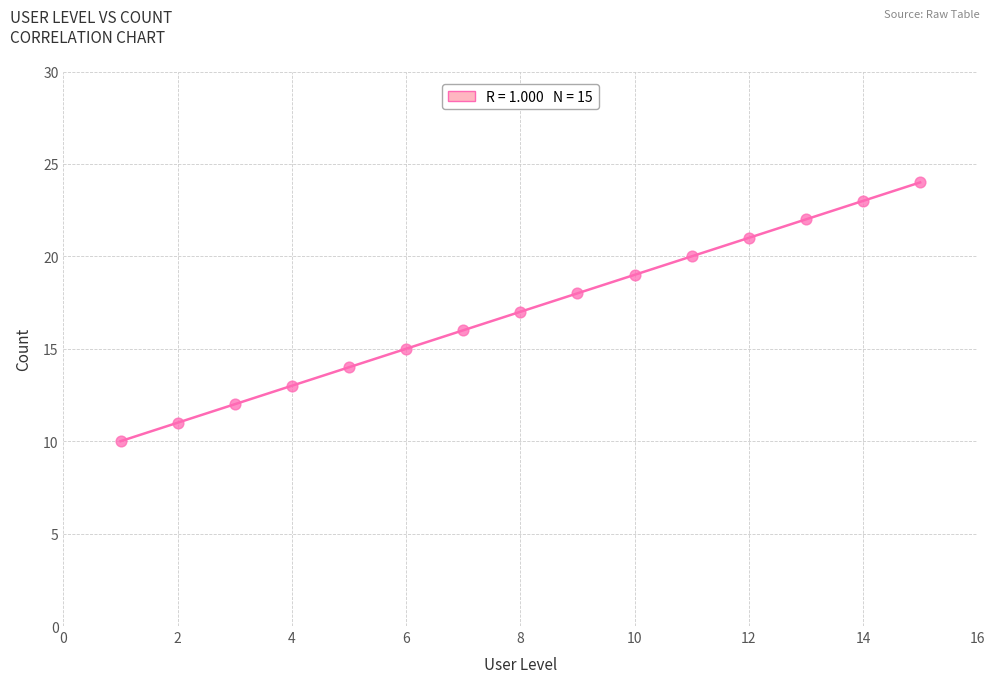

What is the range of X values (max minus min)?

14